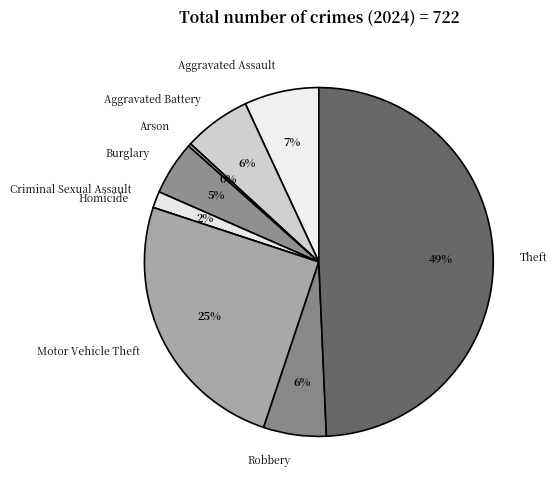

Which slice is the largest?

Theft